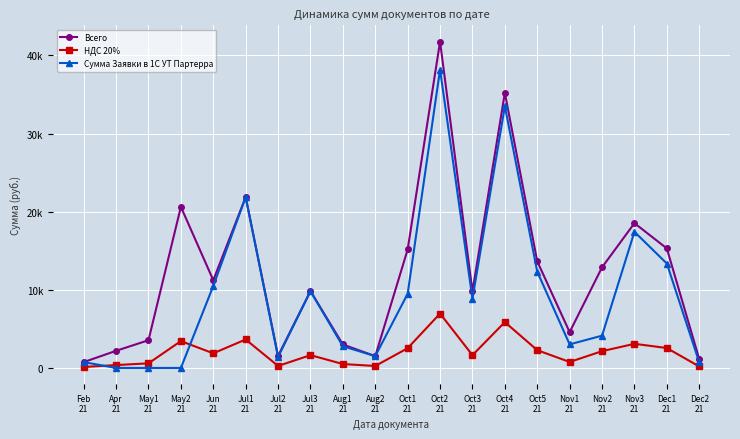

At which label does Сумма Заявки в 1С УТ Партерра first exceed 8849?

Jun
21